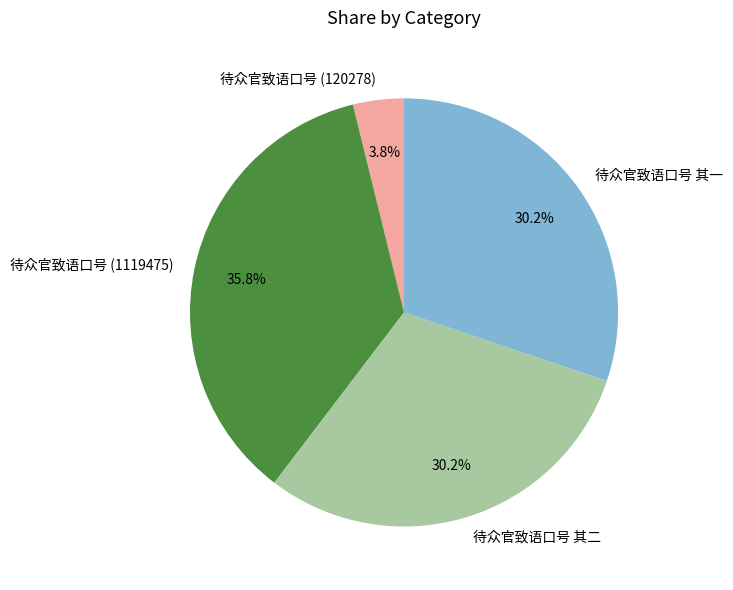

What is the ratio of the value at 待众官致语口号 其二 to the value at 待众官致语口号 其一?

1.0